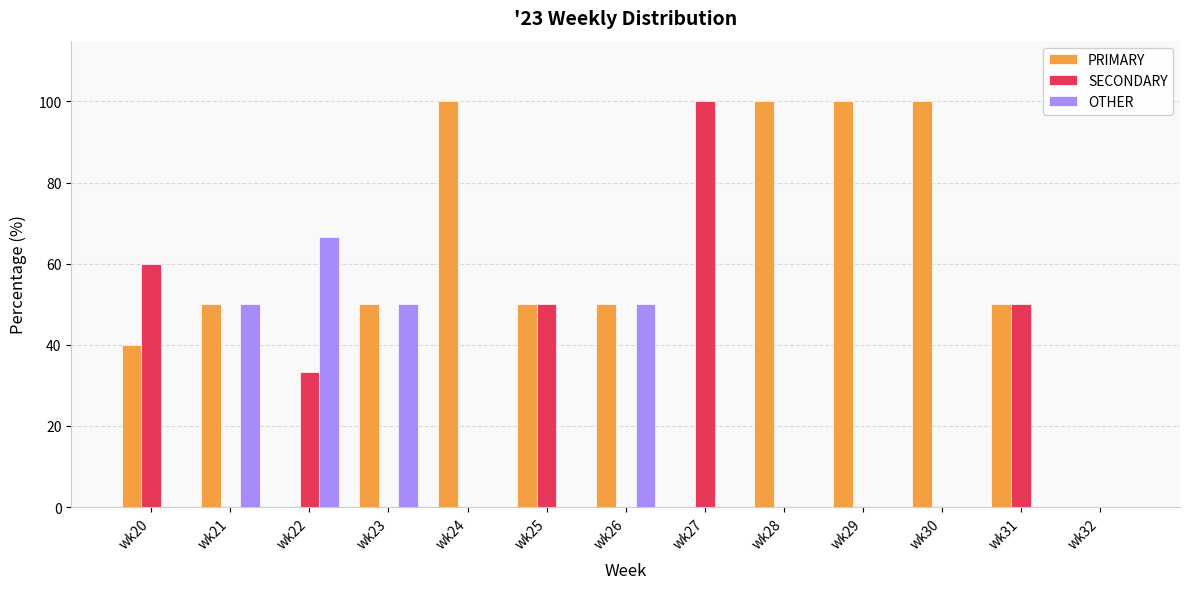

How many series are shown in this chart?

3